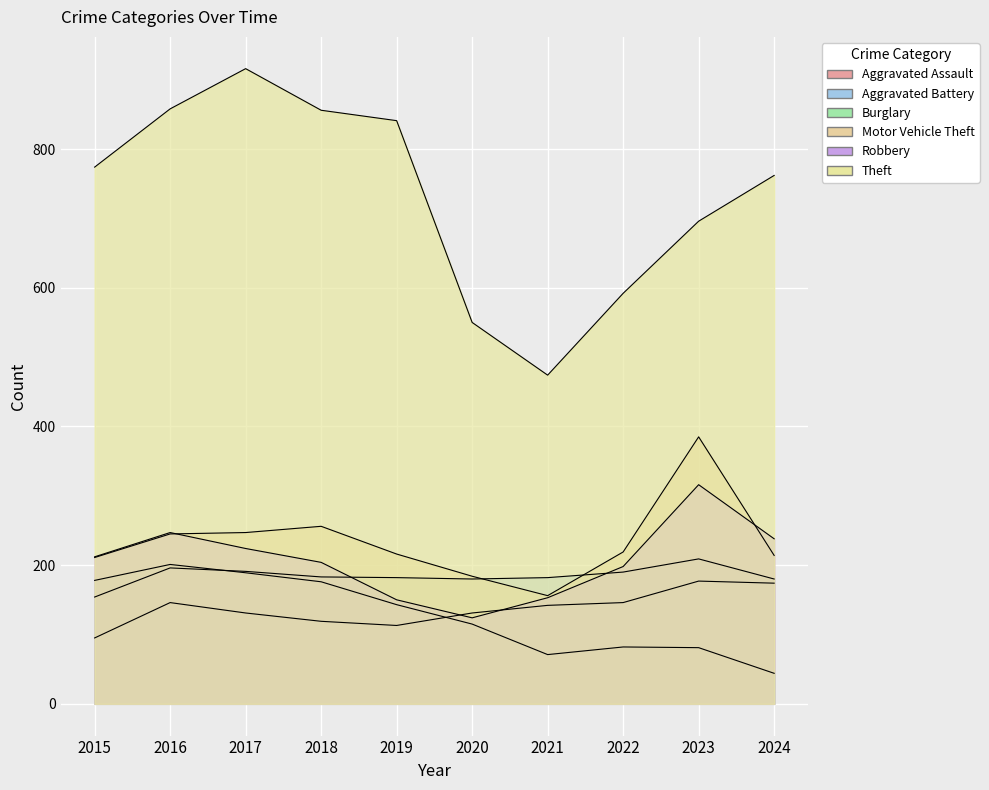

What is the greatest value displayed?

916